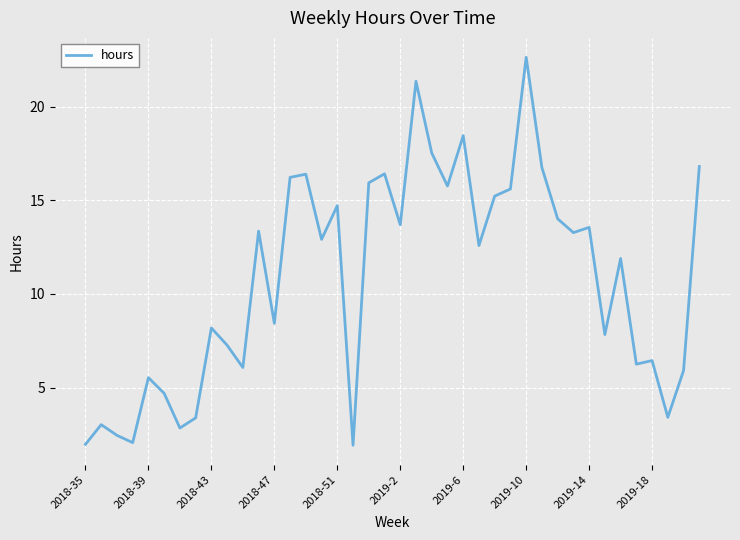

What is the greatest value displayed?

22.6